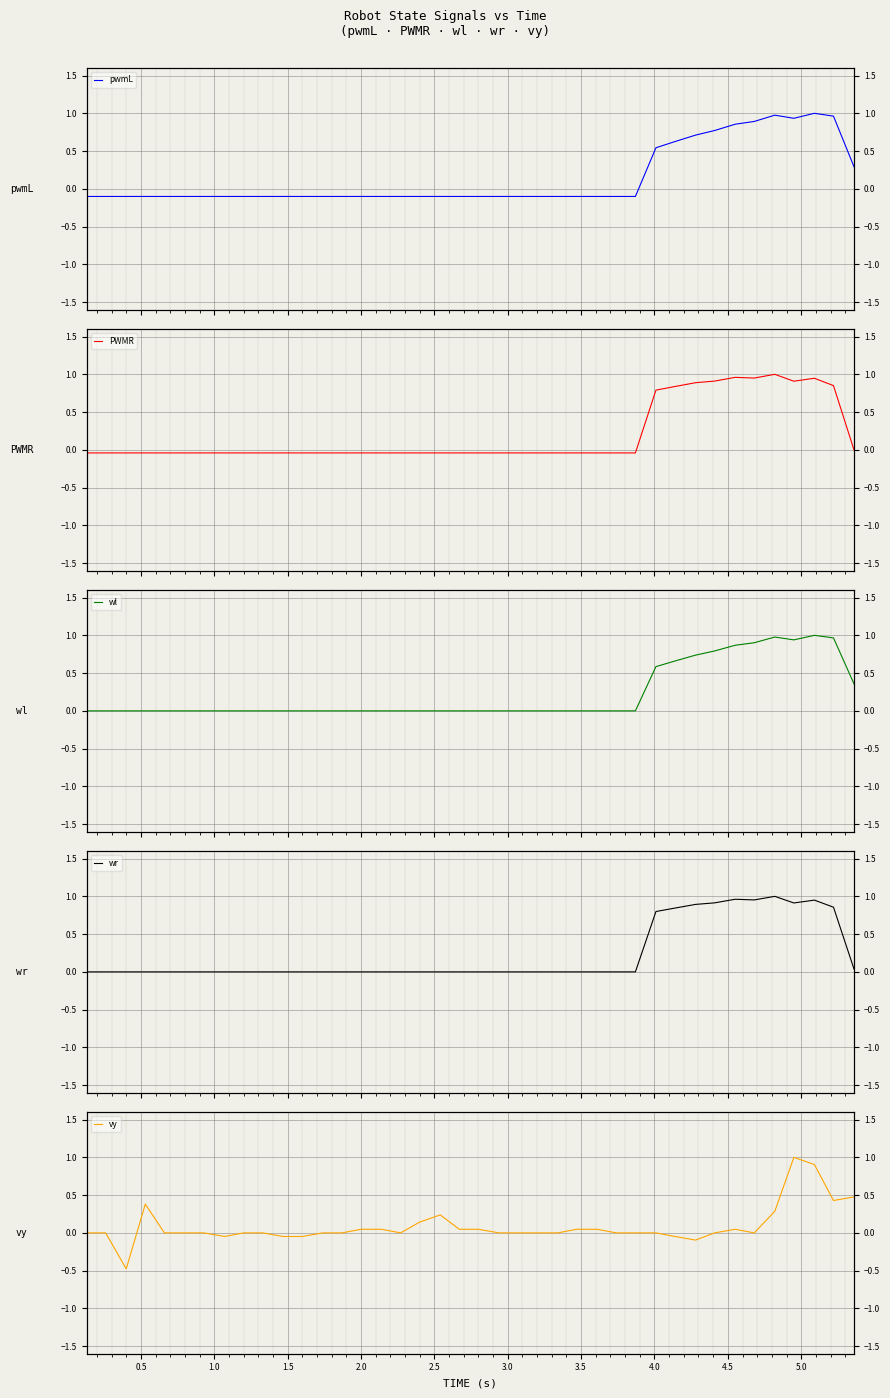

What is the value of the pwmL point at the 11th from the left?

-0.1